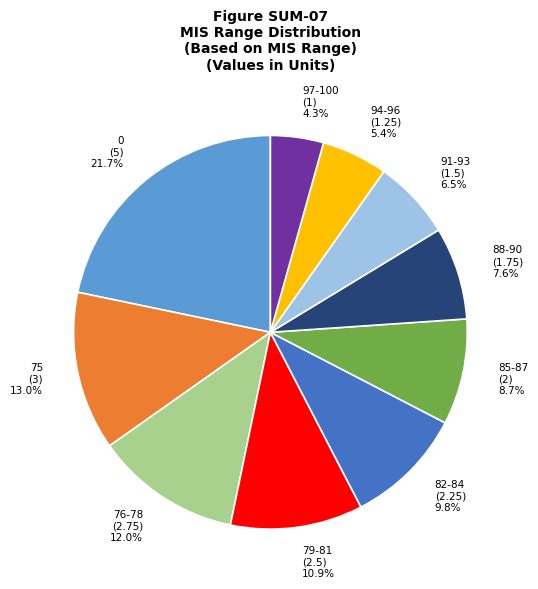

Rank the categories by value from highest to lowest.

0, 75, 76-78, 79-81, 82-84, 85-87, 88-90, 91-93, 94-96, 97-100